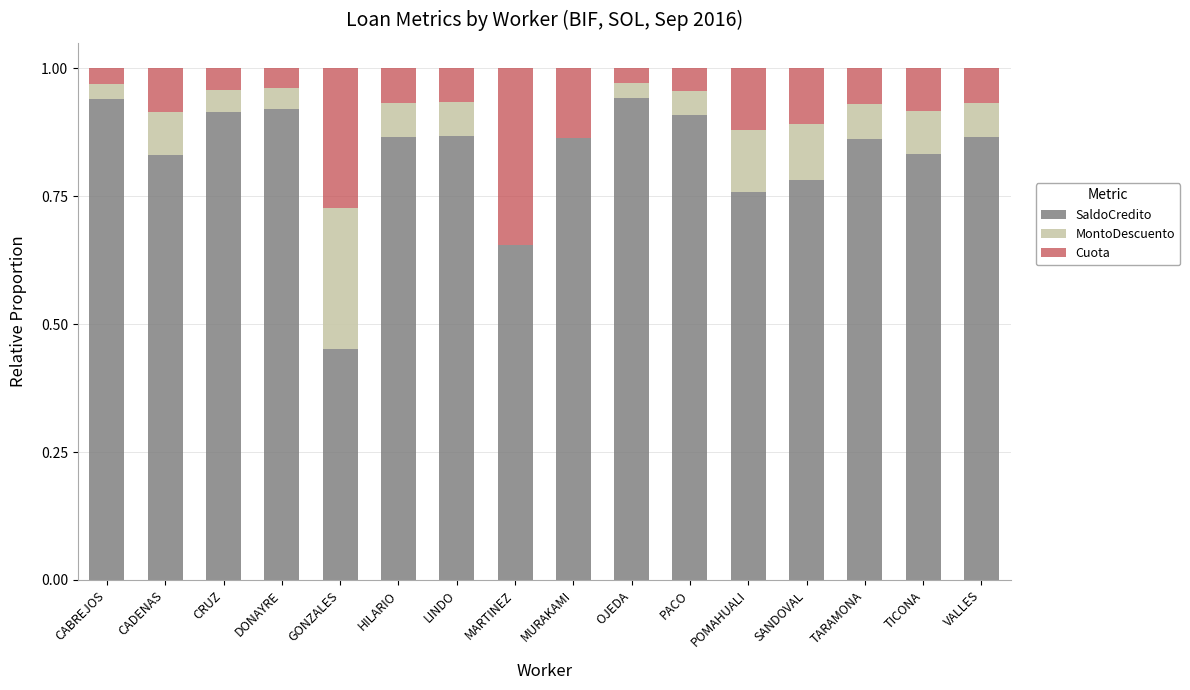

What is the total value across all series at TICONA?

1.0